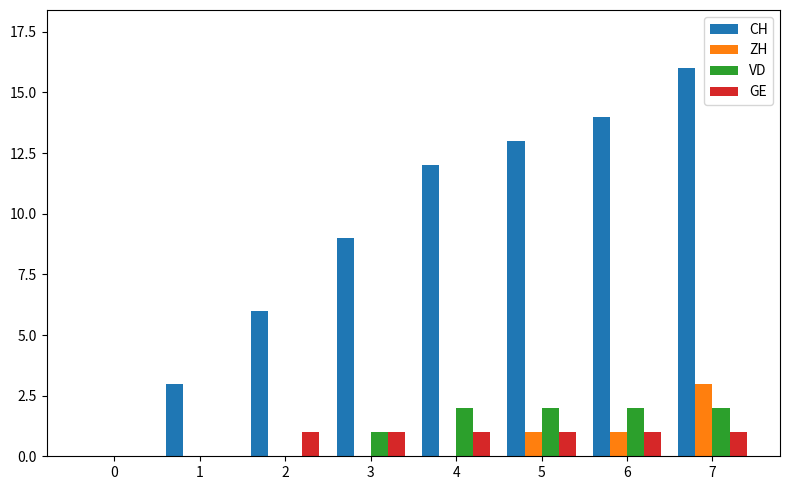

What is the approximate value of CH at 7, to the nearest 5?

15